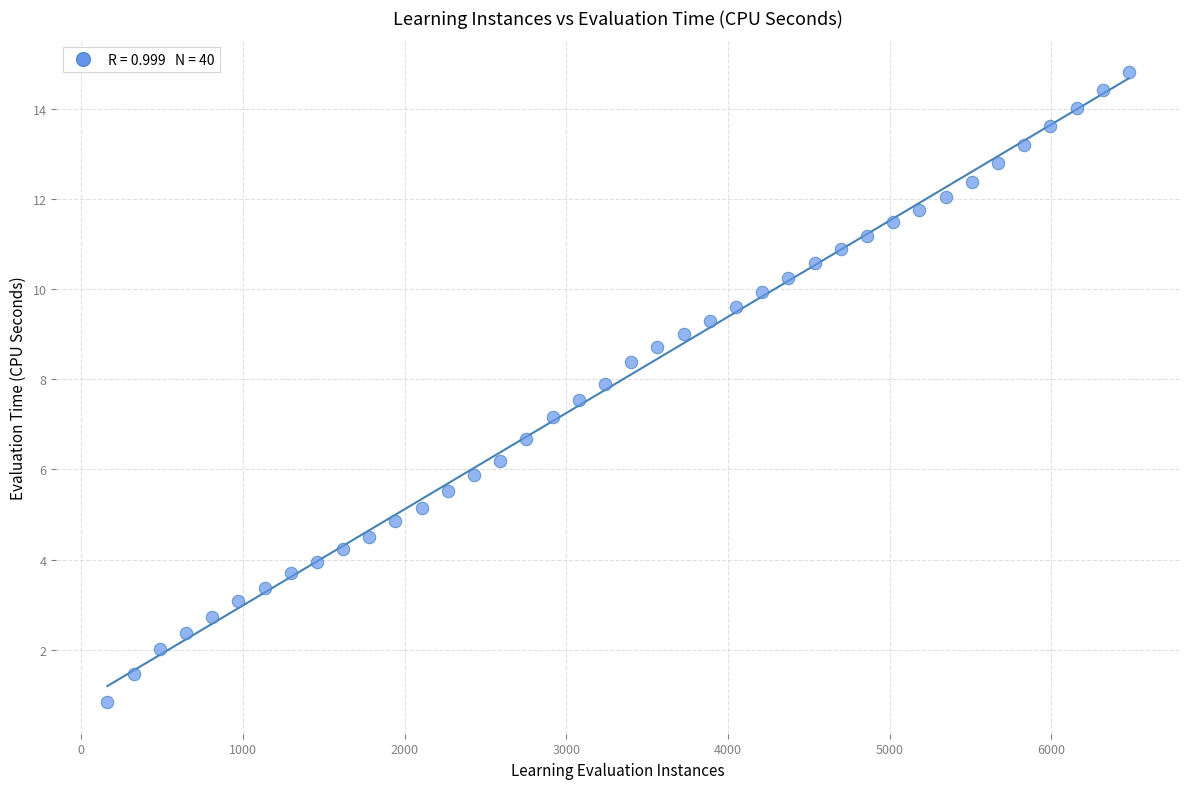

What is the range of Y values (max minus min)?

14.0